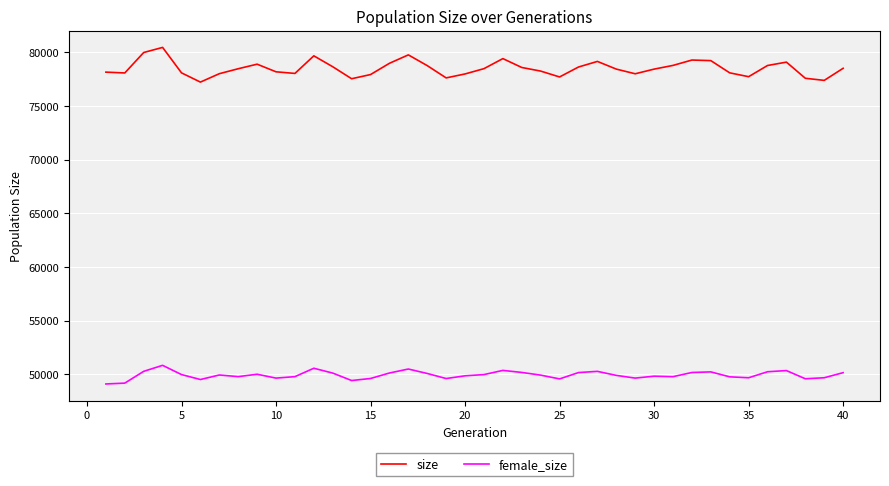

What is the lowest value of the size series?

77233